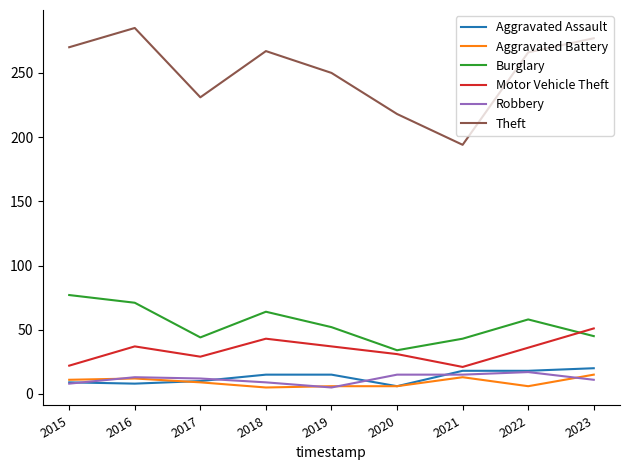

What is the total value across all series at 2015?

397